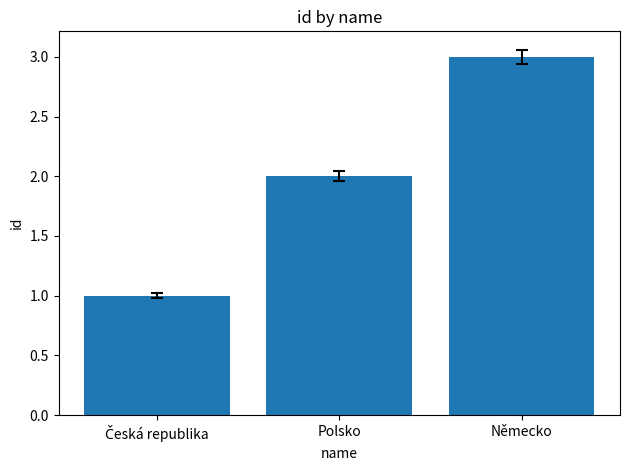

The chart shows a value of 4 at Polsko. True or false?

False